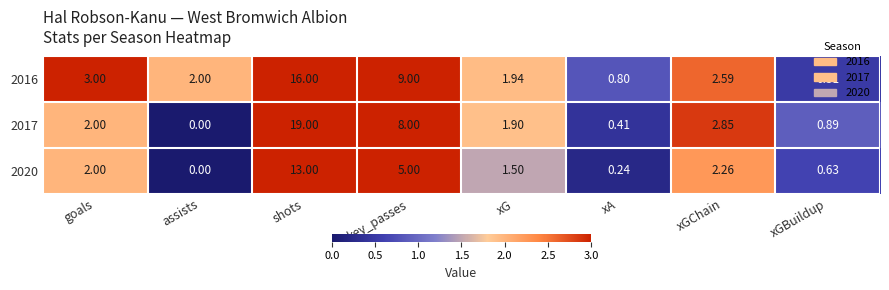

At which label does 2016 first exceed 2?

goals